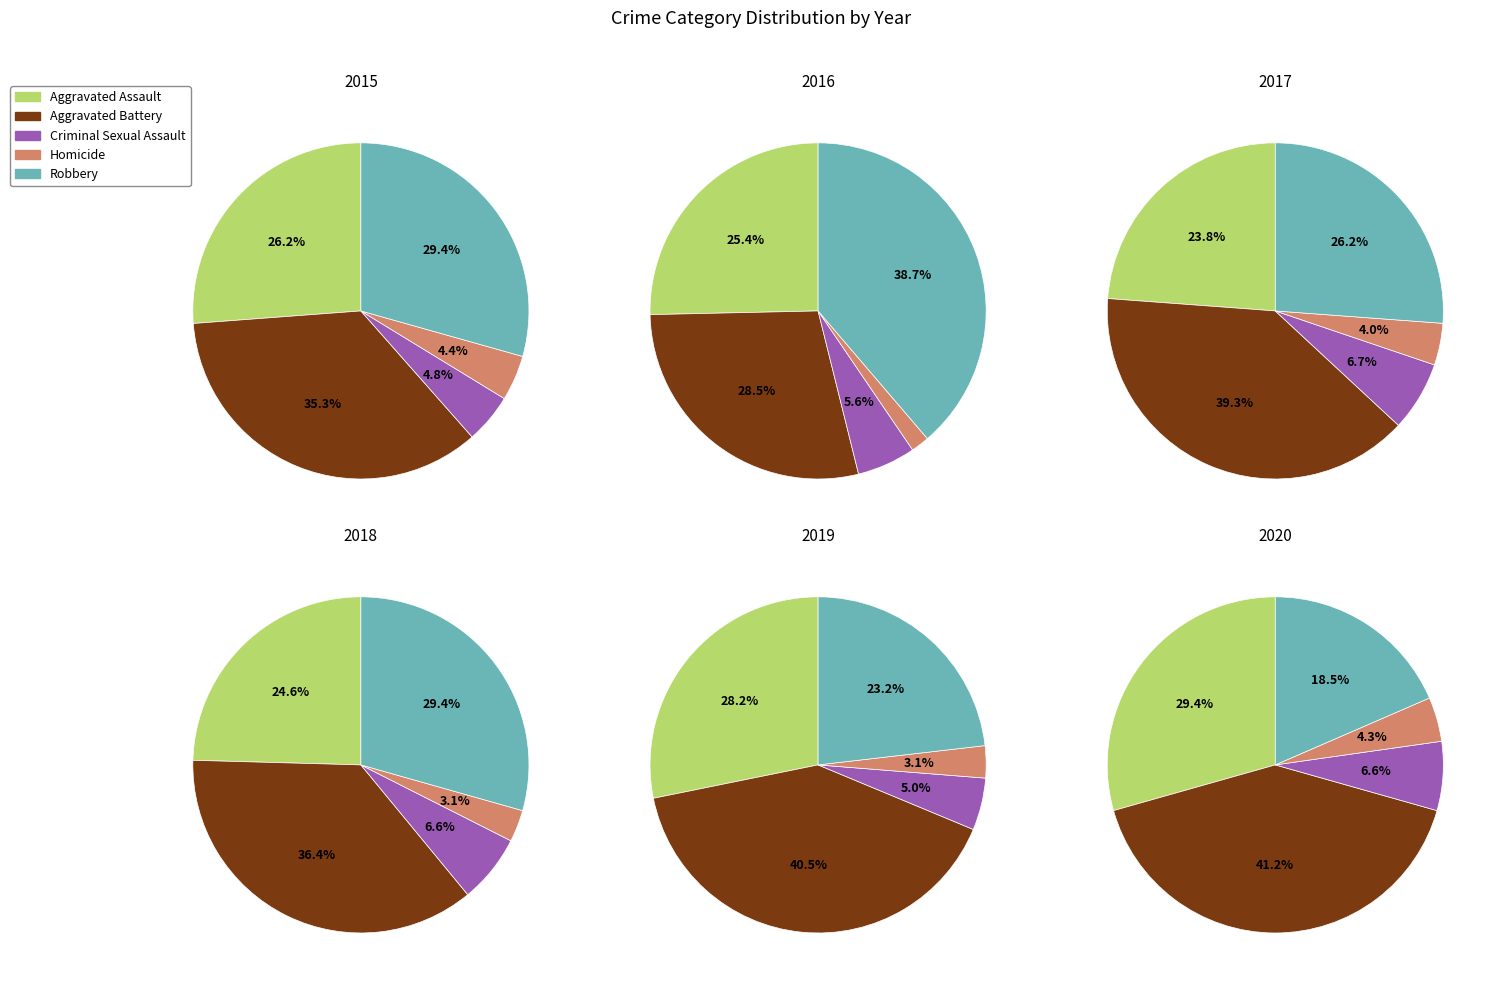

How many slices are in this pie chart?

5